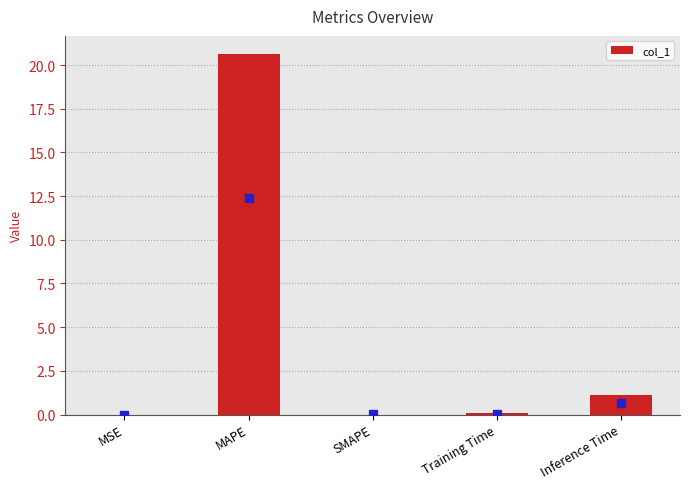

How many data points does each series have?

5